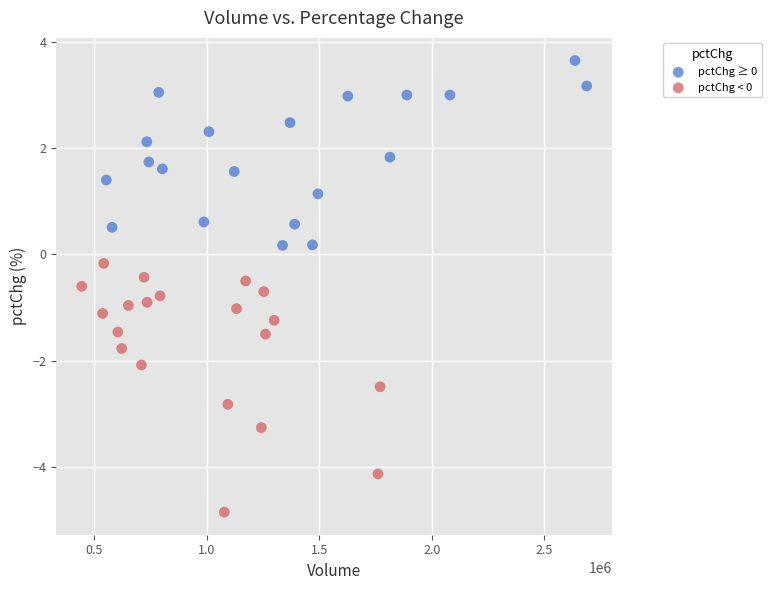

Which series contains the highest Y value?

pctChg ≥ 0